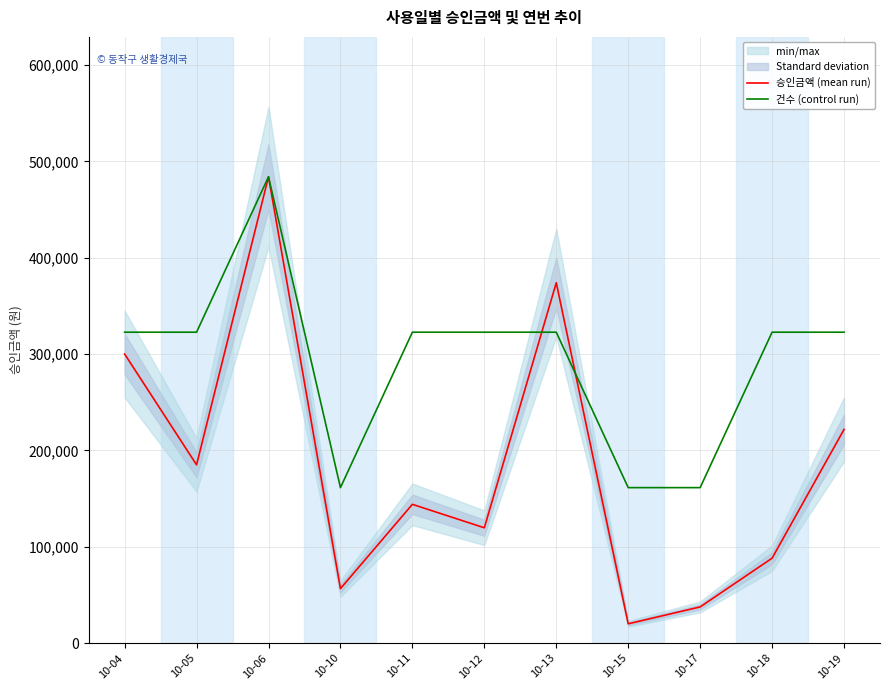

What value does the 건수 (control run) series have at 10-13?

322666.7